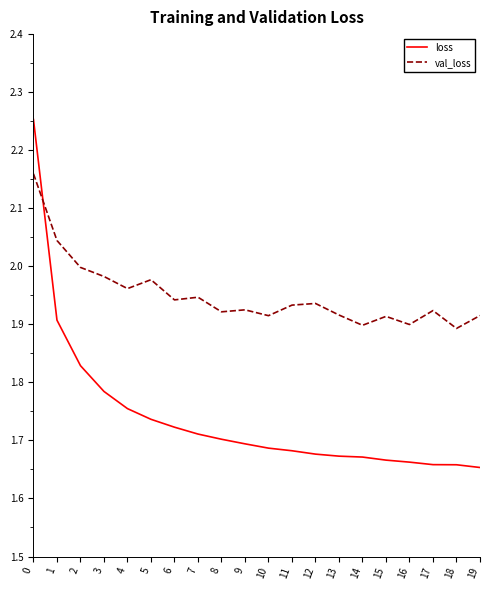

What are all the series names shown in the legend?

loss, val_loss